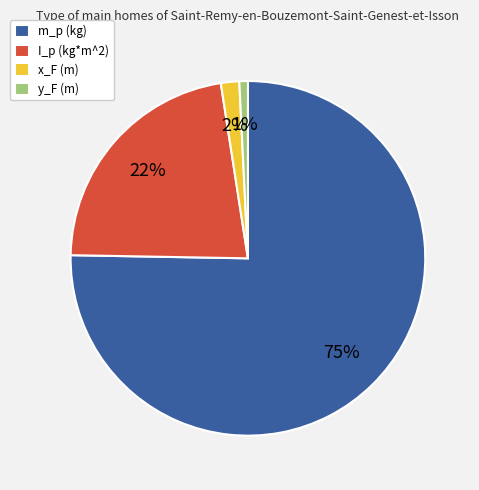

How many slices are in this pie chart?

4